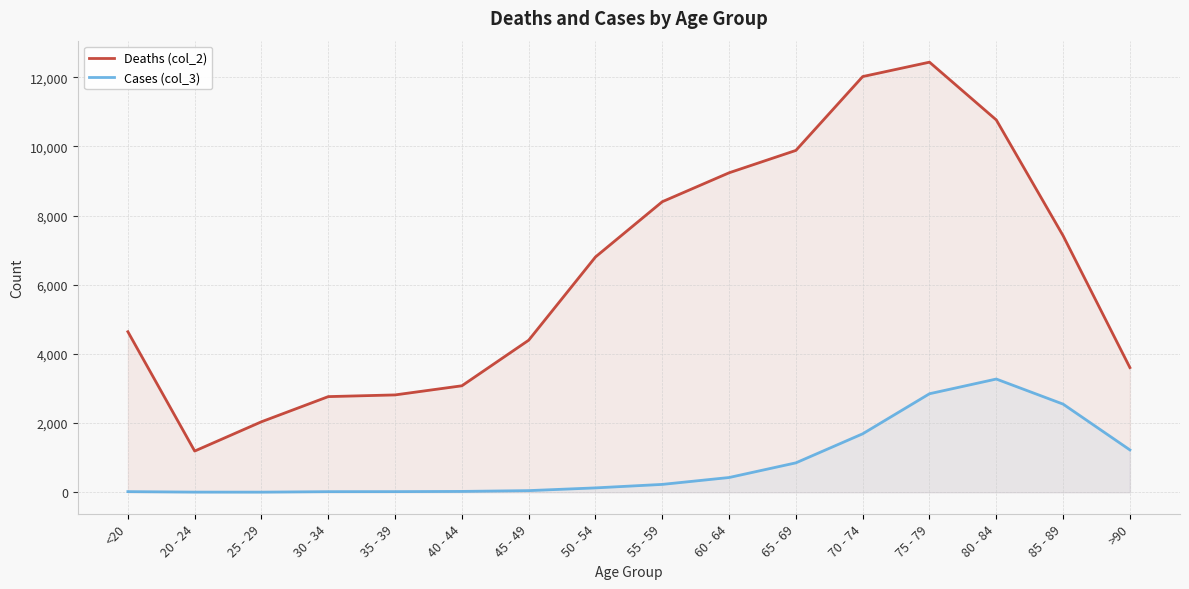

How many lines are shown in the chart?

2